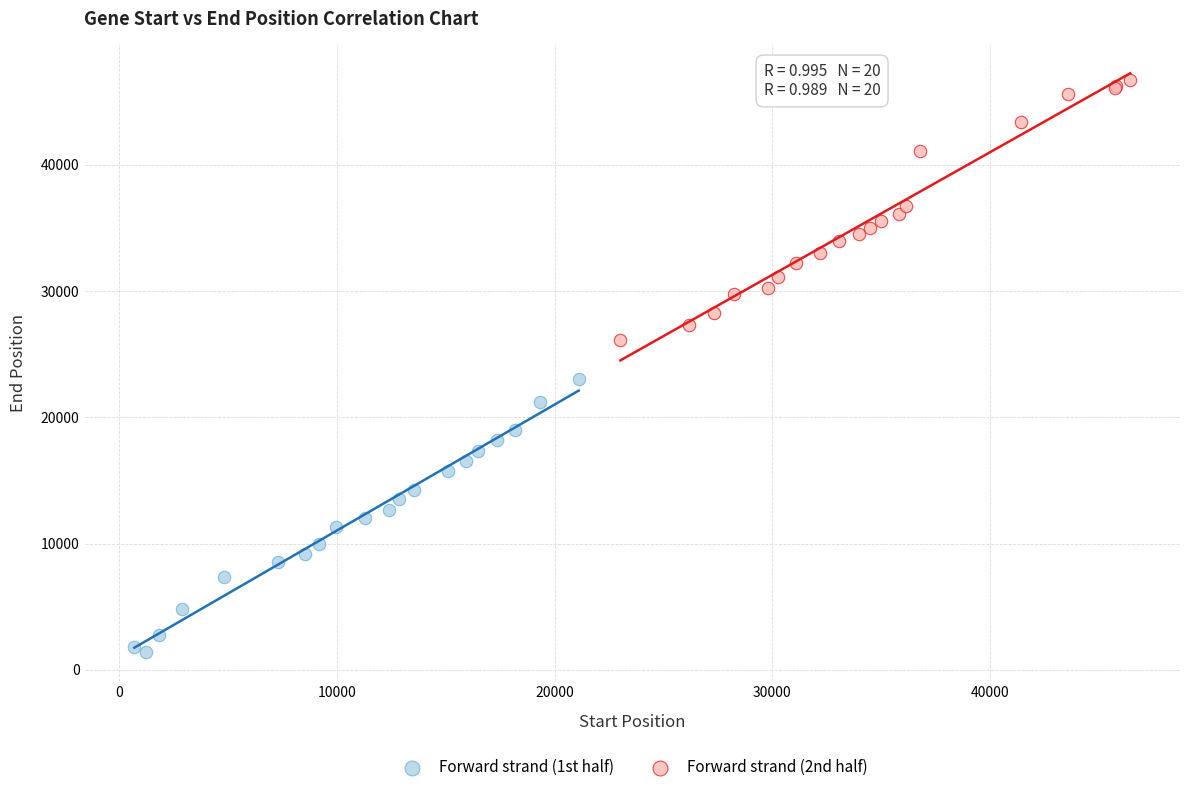

What are all the series names shown in the legend?

Forward strand (1st half), Forward strand (2nd half)